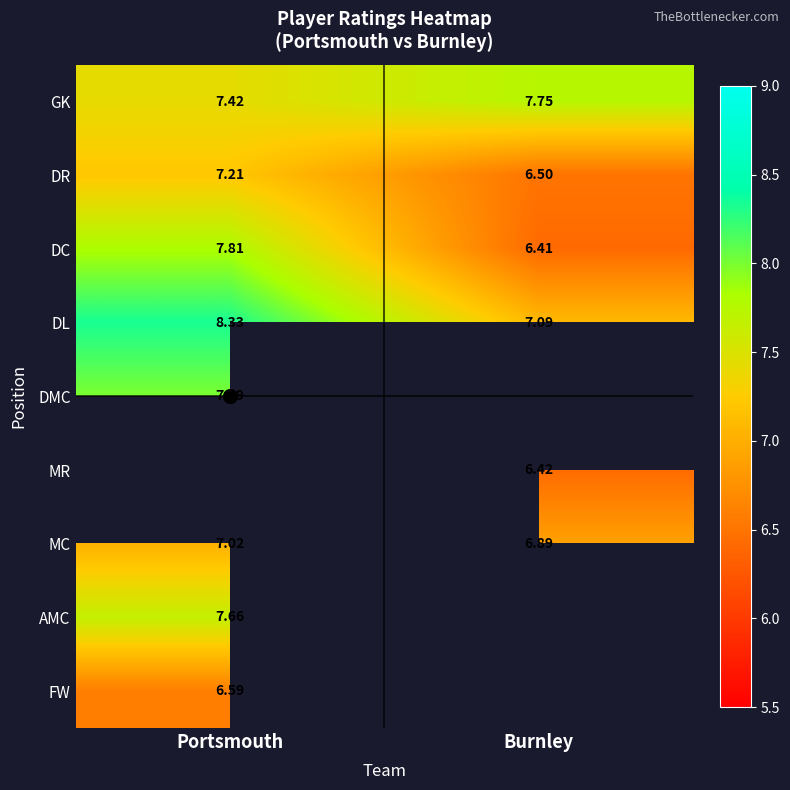

The DR series shows 7.2 at Portsmouth. True or false?

True